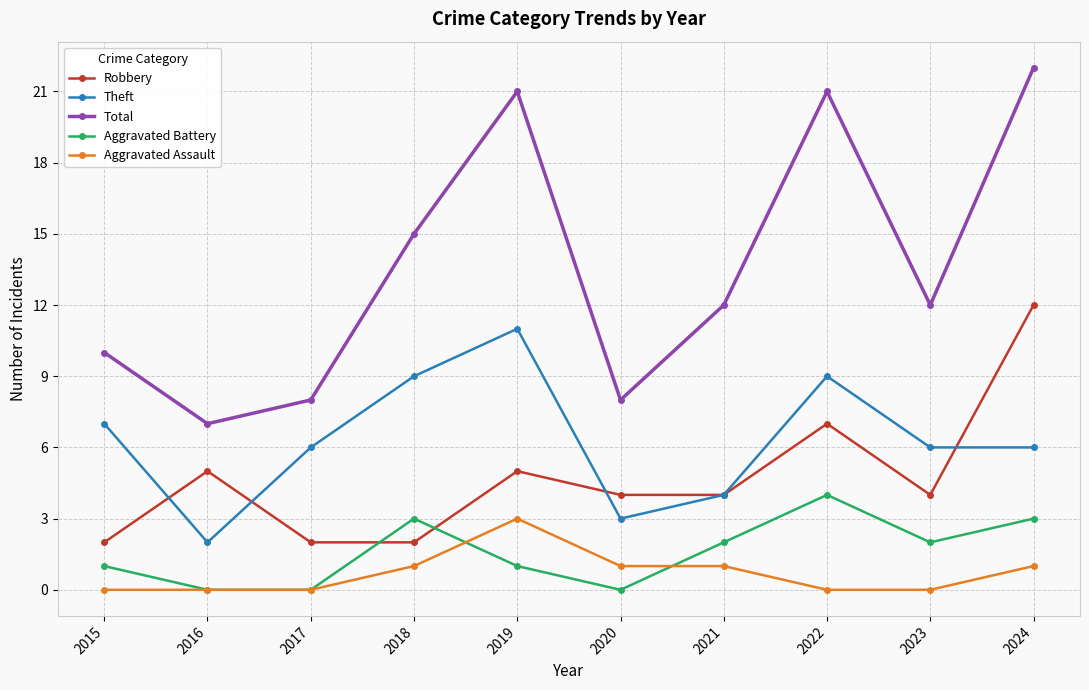

What is the total value across all series at 2019?

41